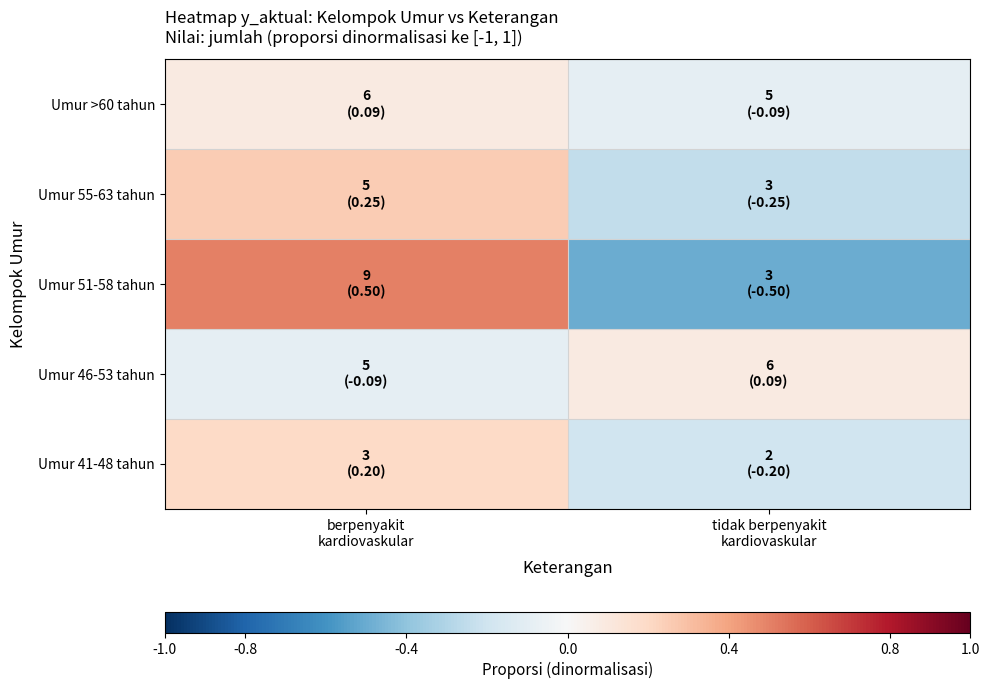

At how many categories does at least one series exceed 0?

2